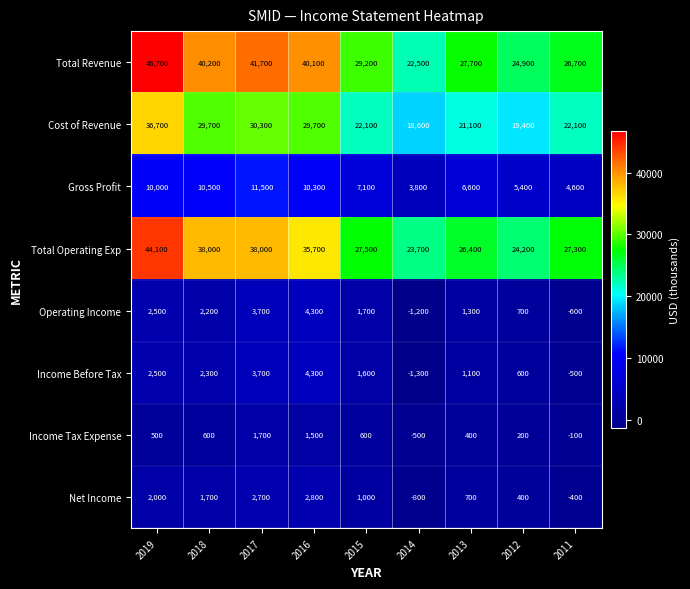

Which series has the largest range (max minus min)?

Total Revenue